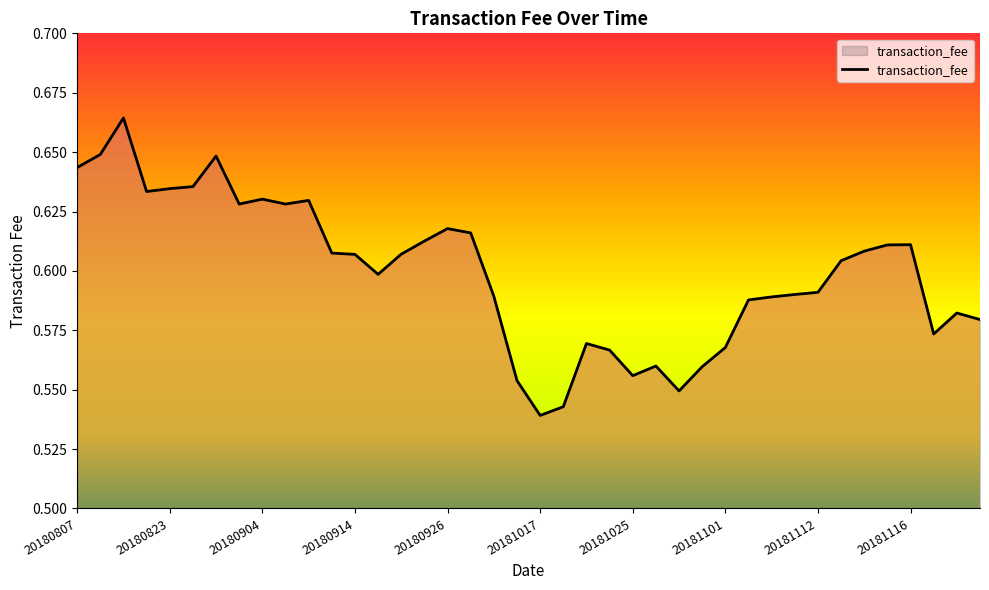

Does the chart display data point markers on the line(s)?

No